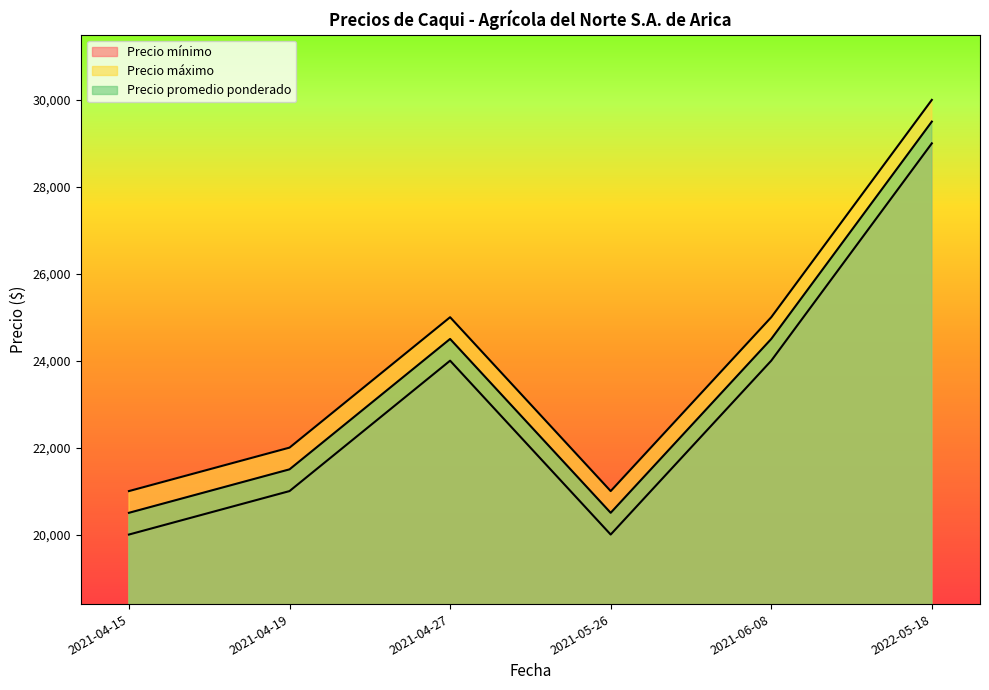

Rank the categories by Precio mínimo value from highest to lowest.

2022-05-18, 2021-04-27, 2021-06-08, 2021-04-19, 2021-04-15, 2021-05-26